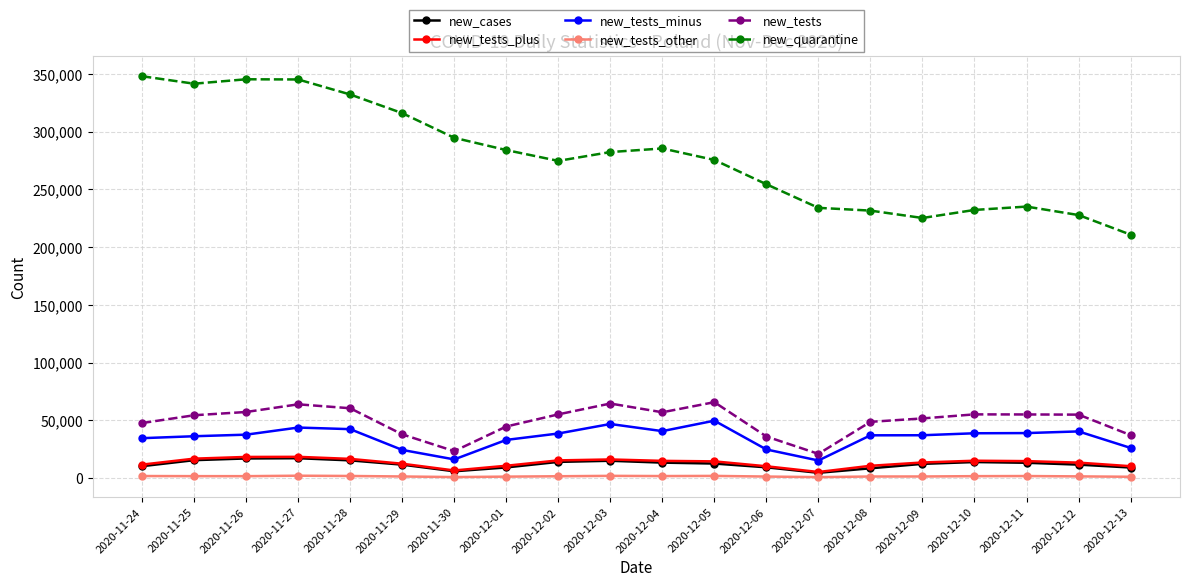

In new_tests_other, how many points are lower than both neighbors (excluding endpoints)?

4